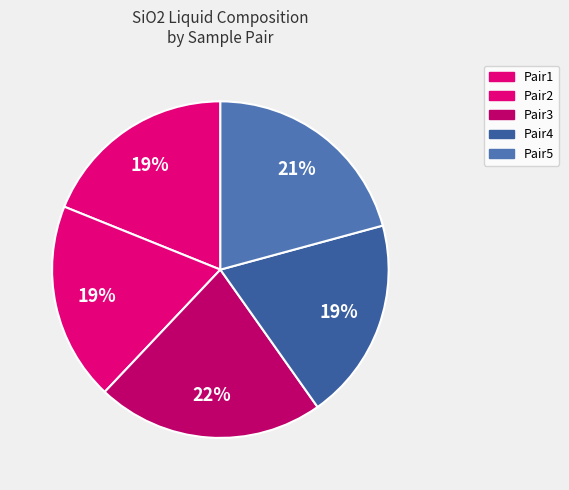

Combined, do Pair4 and Pair3 account for over 50%?

No